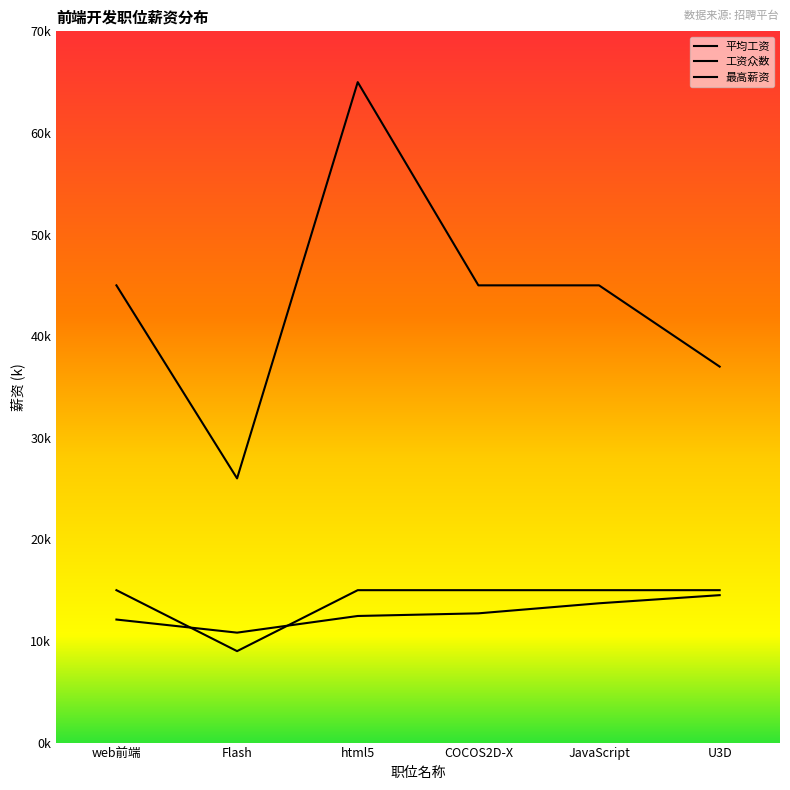

What is the label of the 4th point from the right?

html5